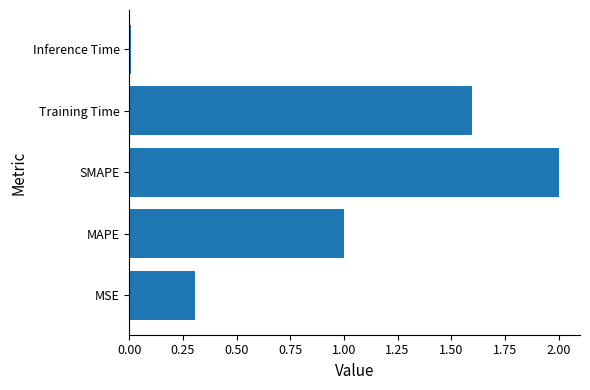

How many bars are there in total?

5